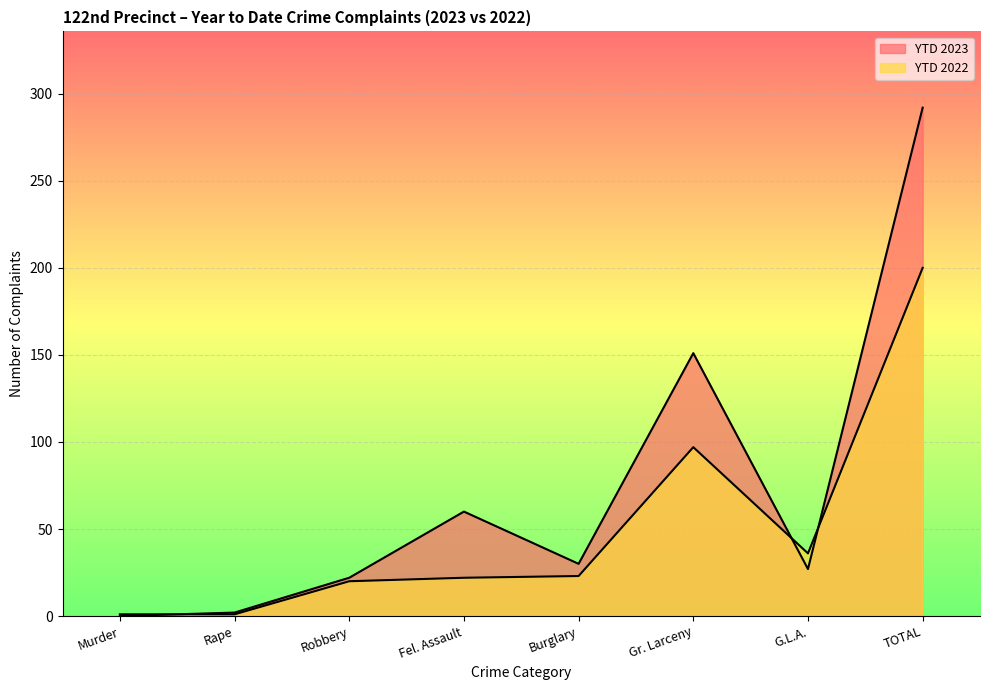

Between G.L.A. and Gr. Larceny, which is larger?

Gr. Larceny